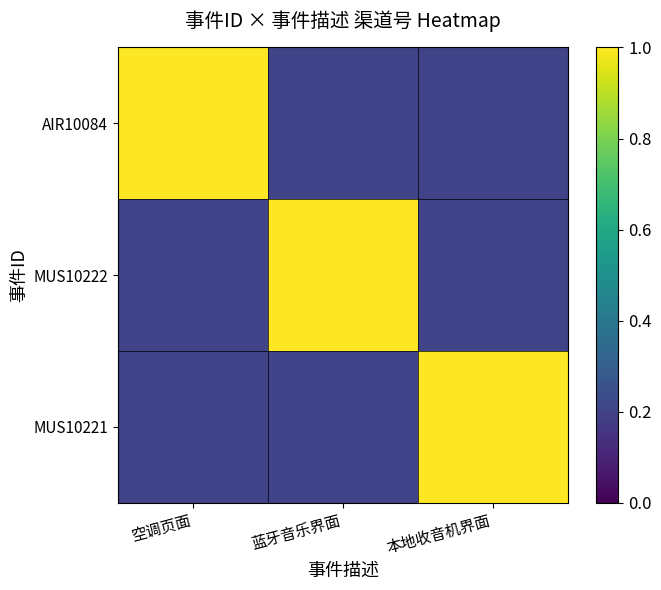

Reading right to left, extract all data points from this chart.

AIR10084: 本地收音机界面=0.2	蓝牙音乐界面=0.2	空调页面=1.0
MUS10222: 本地收音机界面=0.2	蓝牙音乐界面=1.0	空调页面=0.2
MUS10221: 本地收音机界面=1.0	蓝牙音乐界面=0.2	空调页面=0.2